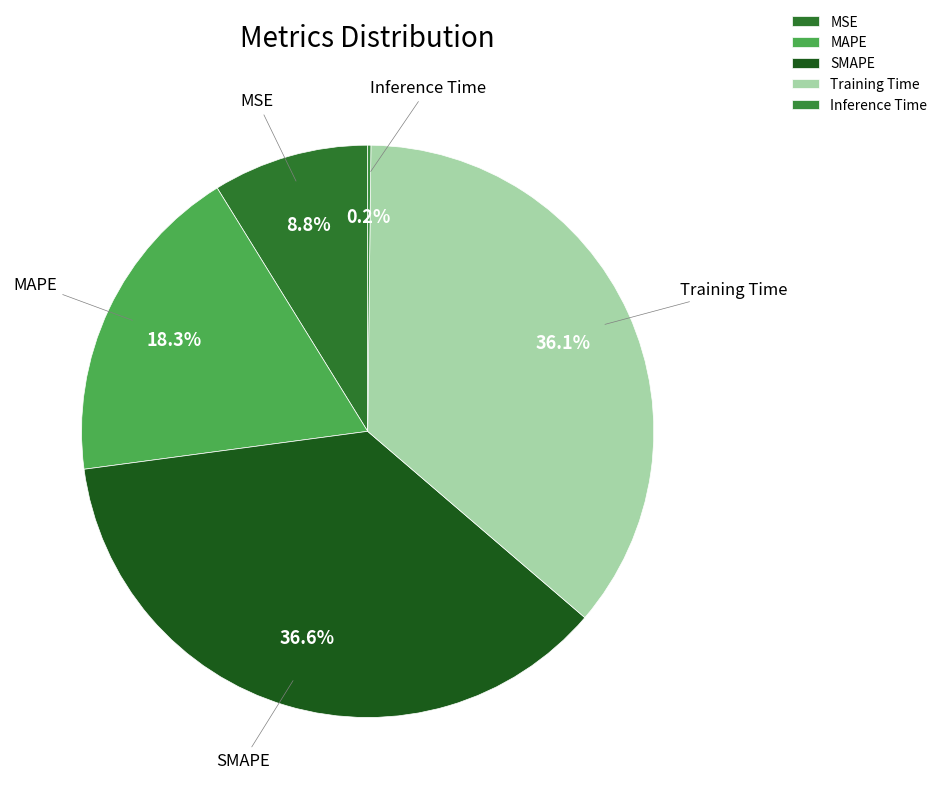

What percentage is the SMAPE slice, to the nearest percent?

37%